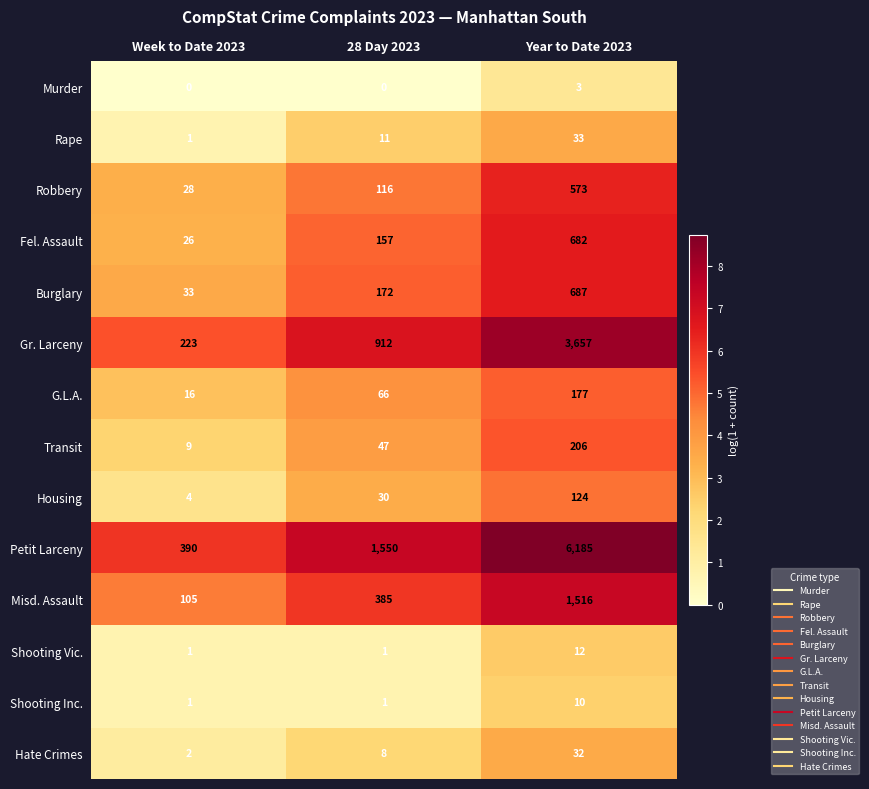

Which label corresponds to the largest value in the chart?

Year to Date 2023